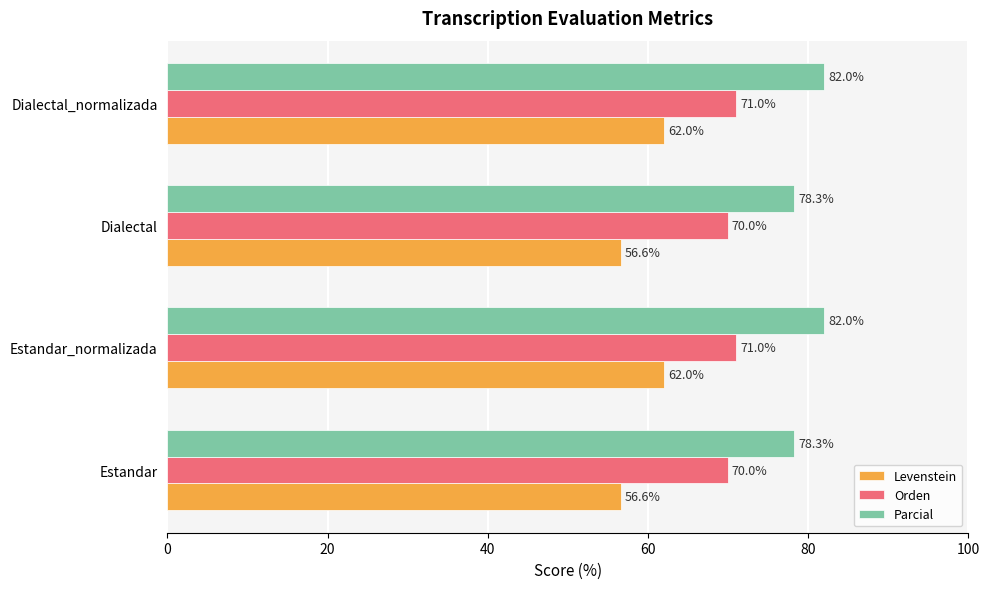

What is the maximum value shown in the chart?

82.0